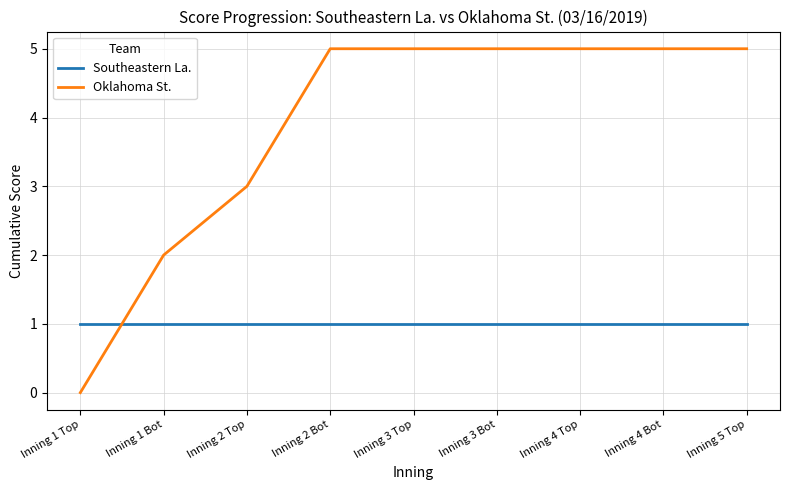

At Inning 4 Bot, list the series in order from largest to smallest.

Oklahoma St., Southeastern La.